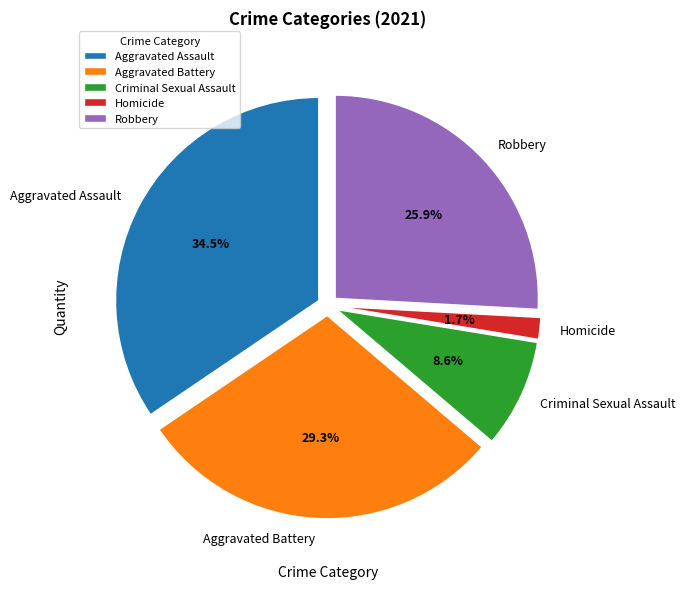

Do Aggravated Battery and Robbery together represent more than half of the pie?

Yes